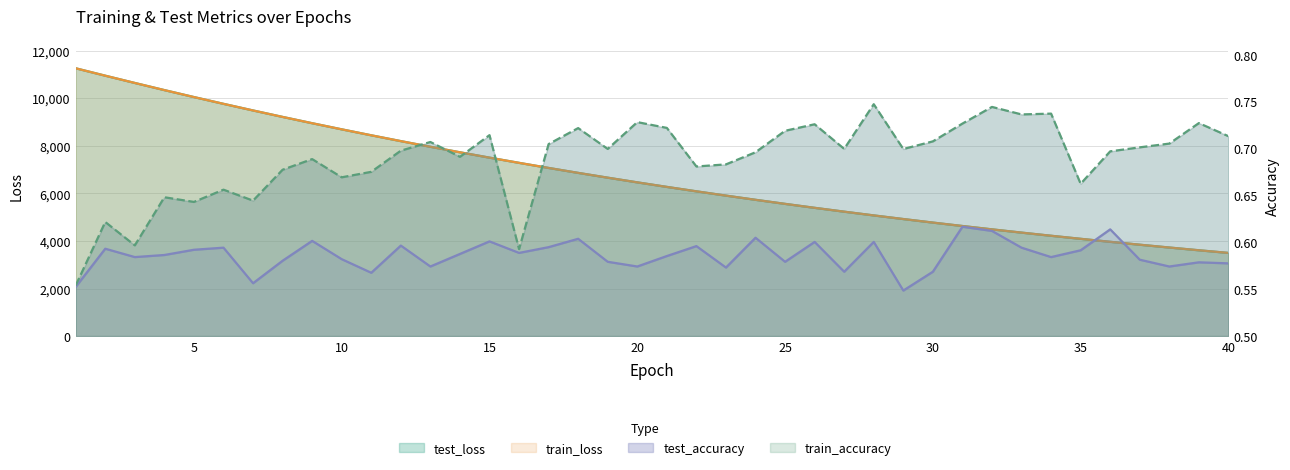

The value of train_accuracy at 6 is 0.7. True or false?

True